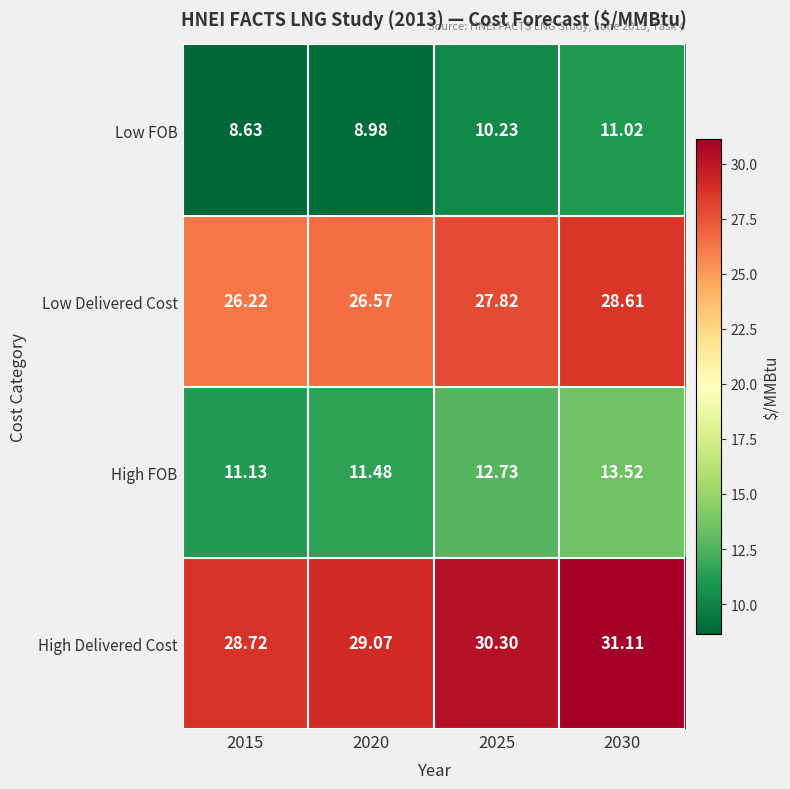

List the series in order of their peak value, lowest first.

Low FOB, High FOB, Low Delivered Cost, High Delivered Cost